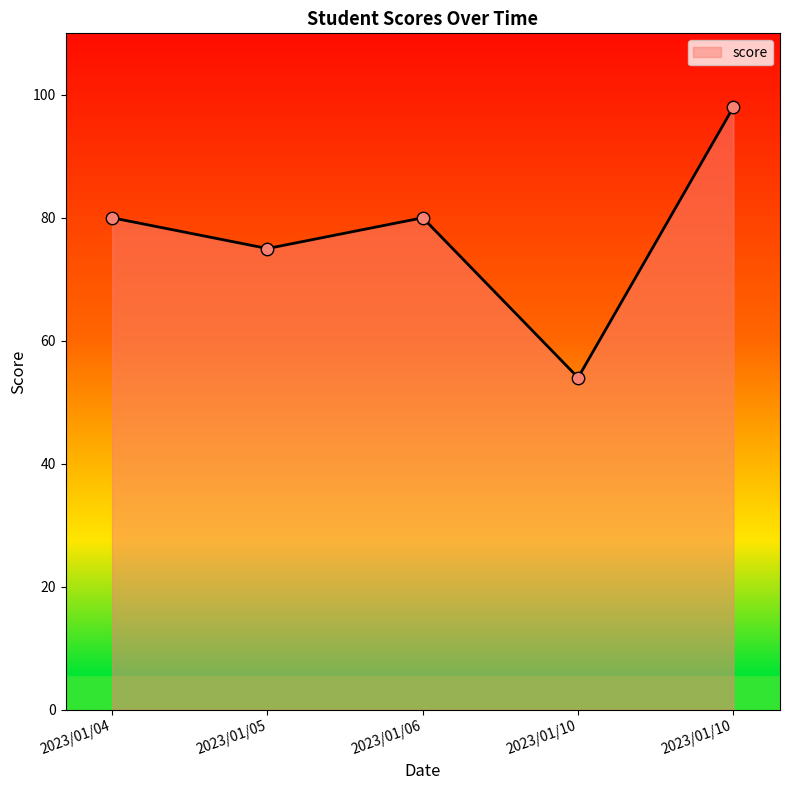

Approximately how many times larger is the value at 2023/01/04 compared to 2023/01/06?

1.0